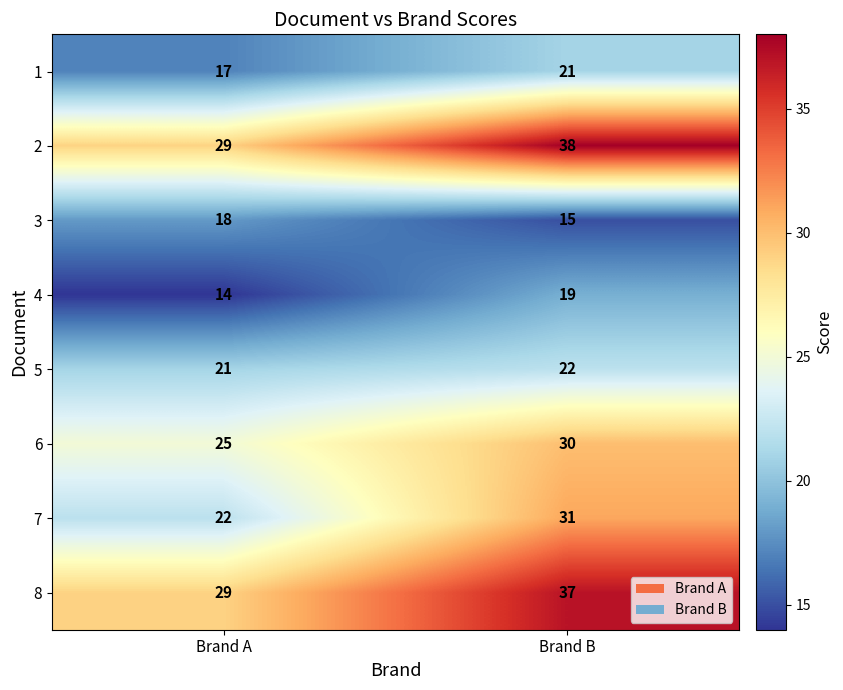

What is the spread (max minus min) of values at Brand A?

15